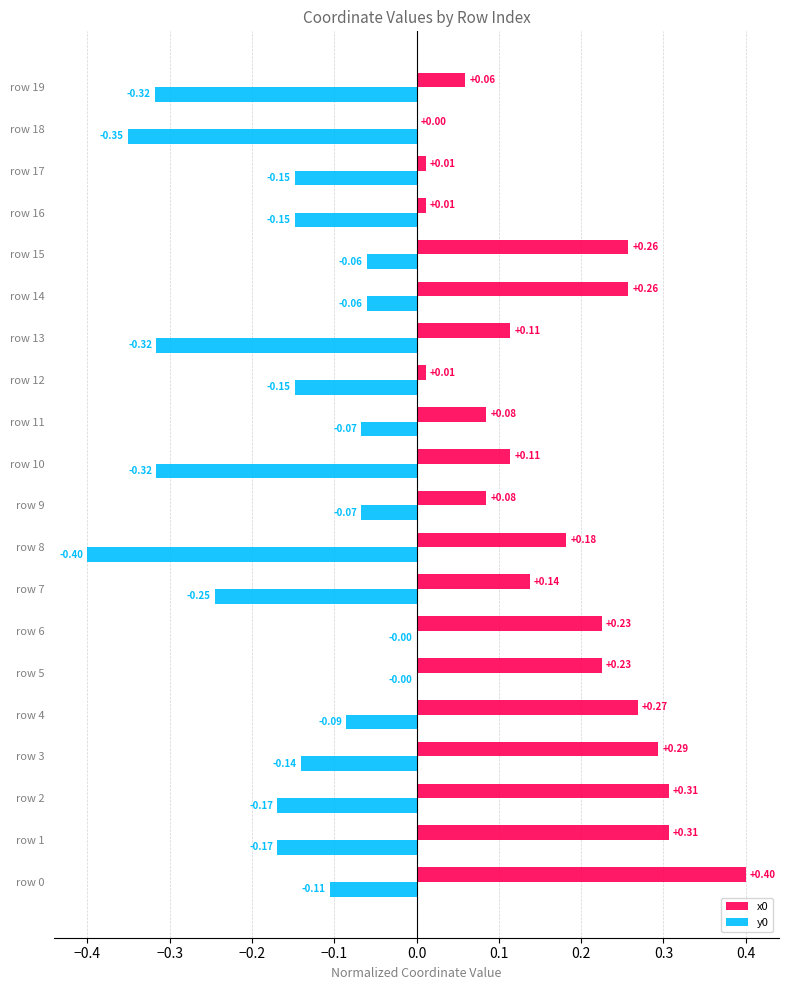

Is the value of y0 at row 18 greater than the value of x0 at row 14?

No